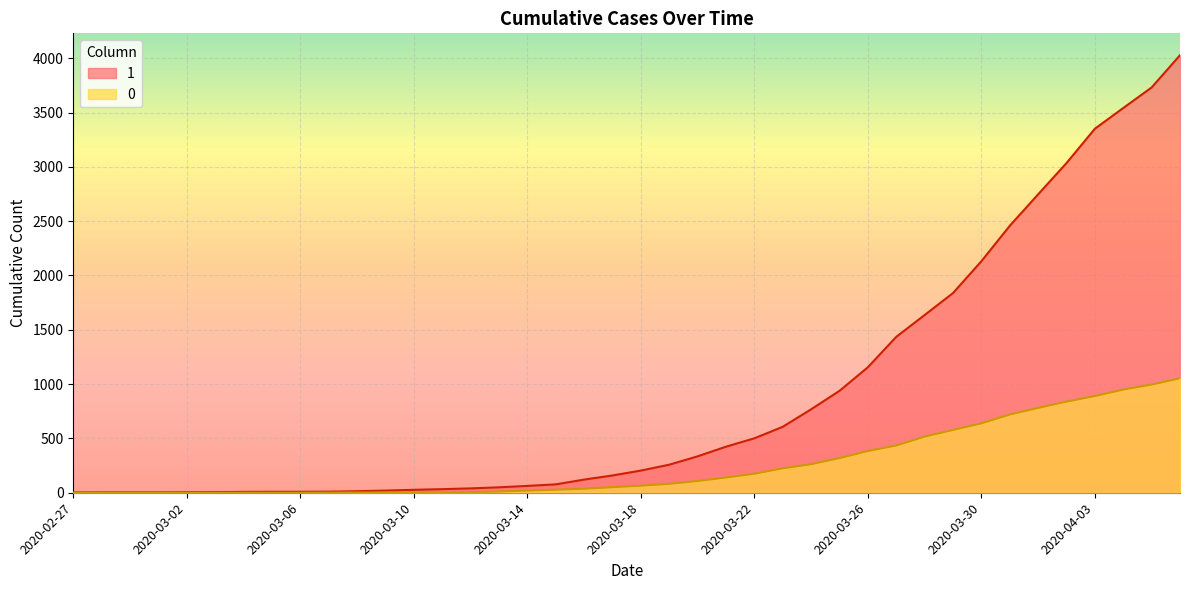

Is it true that 1 equals 1 at 2020-03-01?

False